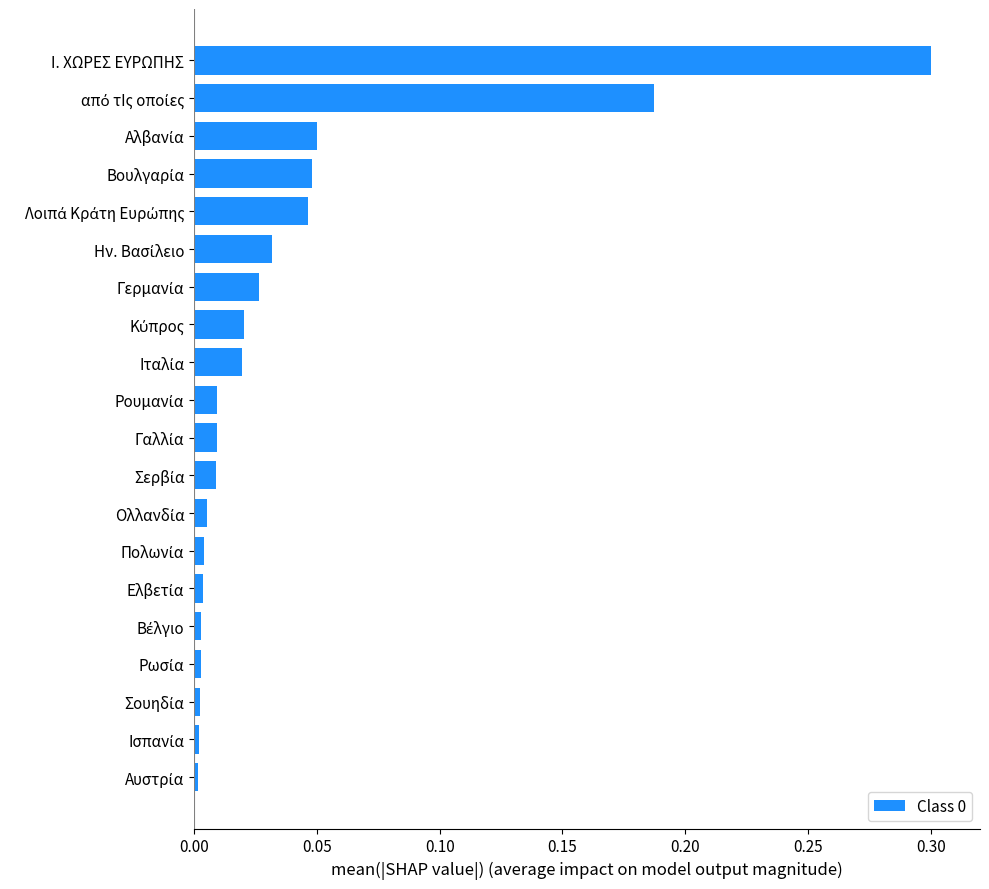

What is the sum of all values?

0.8